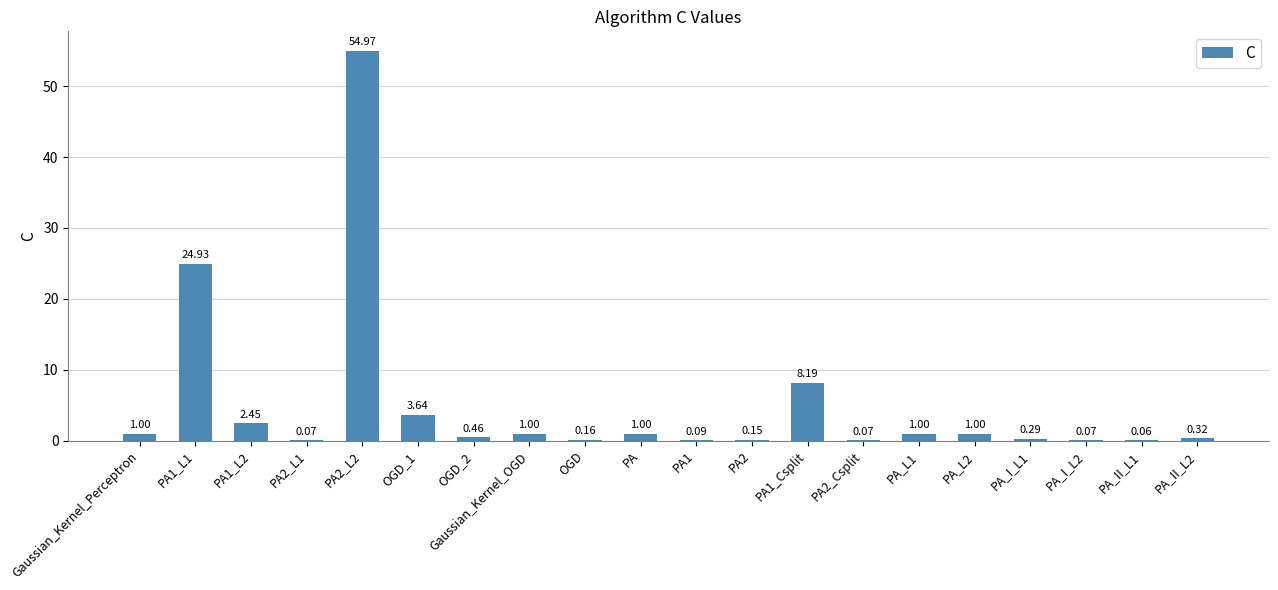

What is the ratio of the value at Gaussian_Kernel_Perceptron to the value at PA?

1.0